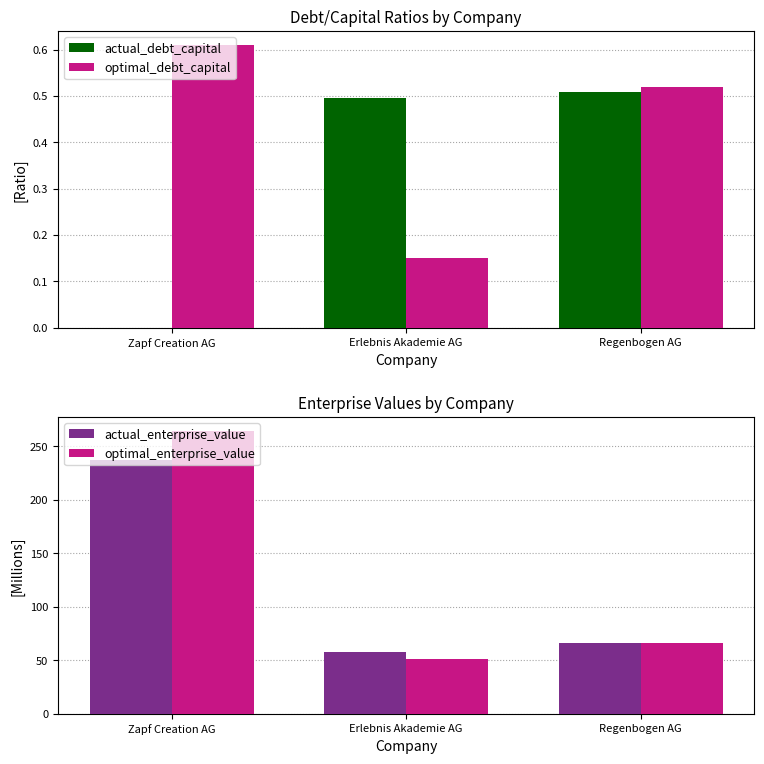

What is the label of the 2nd bar from the right?

Erlebnis Akademie AG